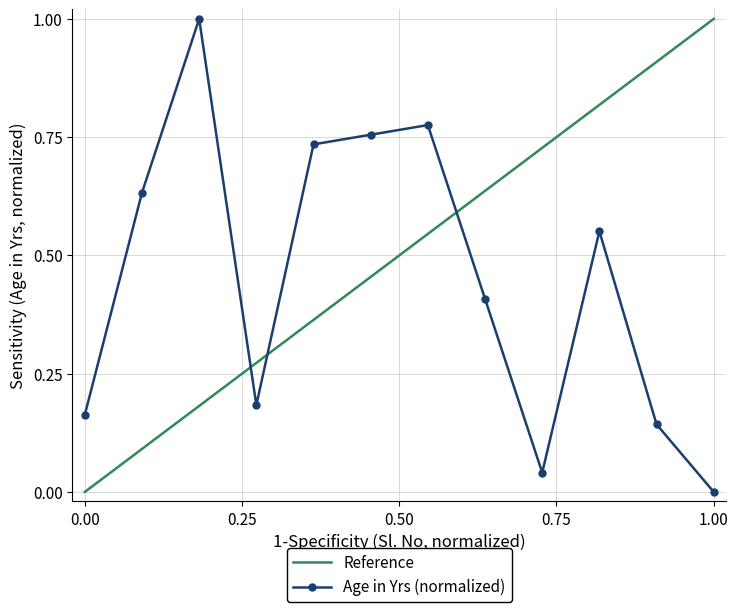

Reading left to right, list all the values displayed in this chart.

0.2	0.6	1.0	0.2	0.7	0.8	0.8	0.4	0.0	0.6	0.1	0.0